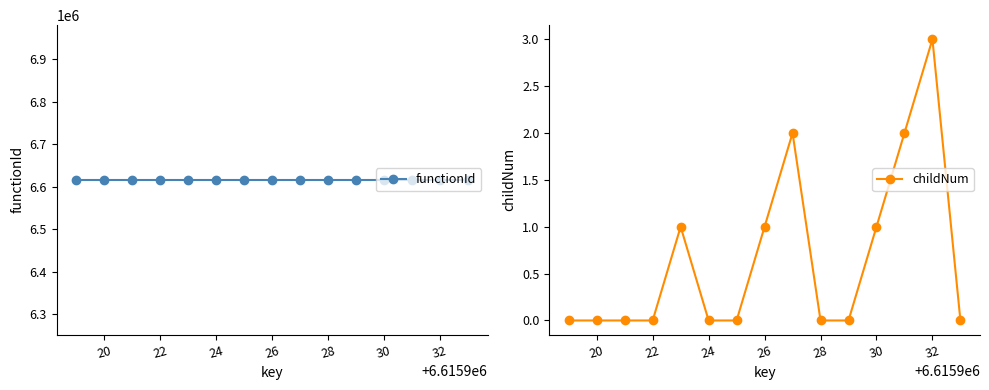

True or false: functionId and childNum cross at least once.

False